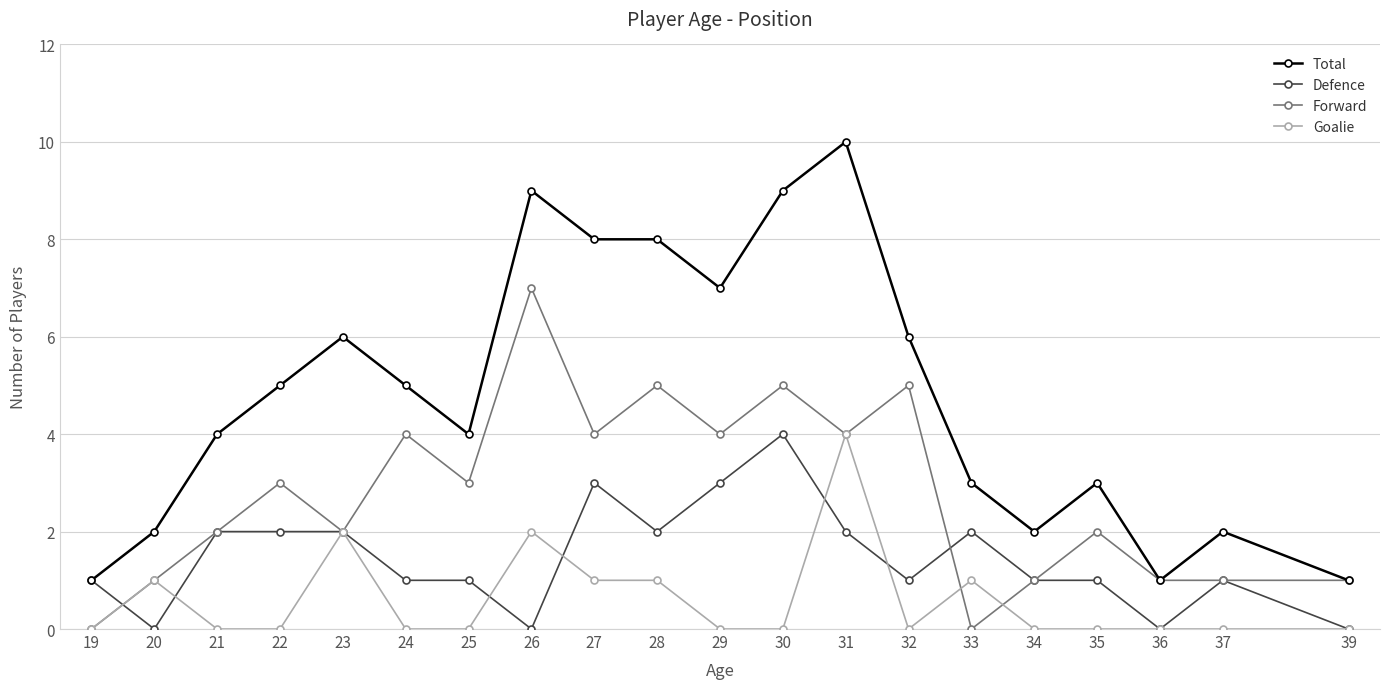

Which label corresponds to the largest value in the chart?

31